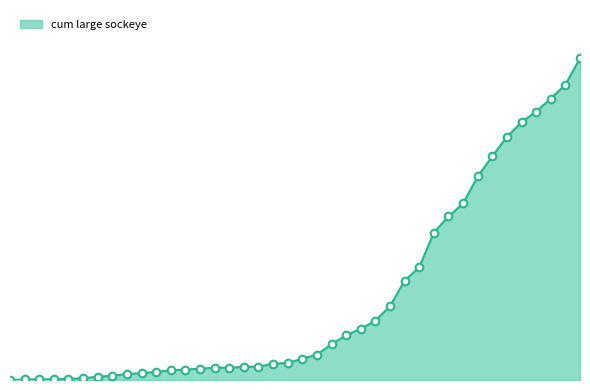

Does the chart have visible grid lines?

No